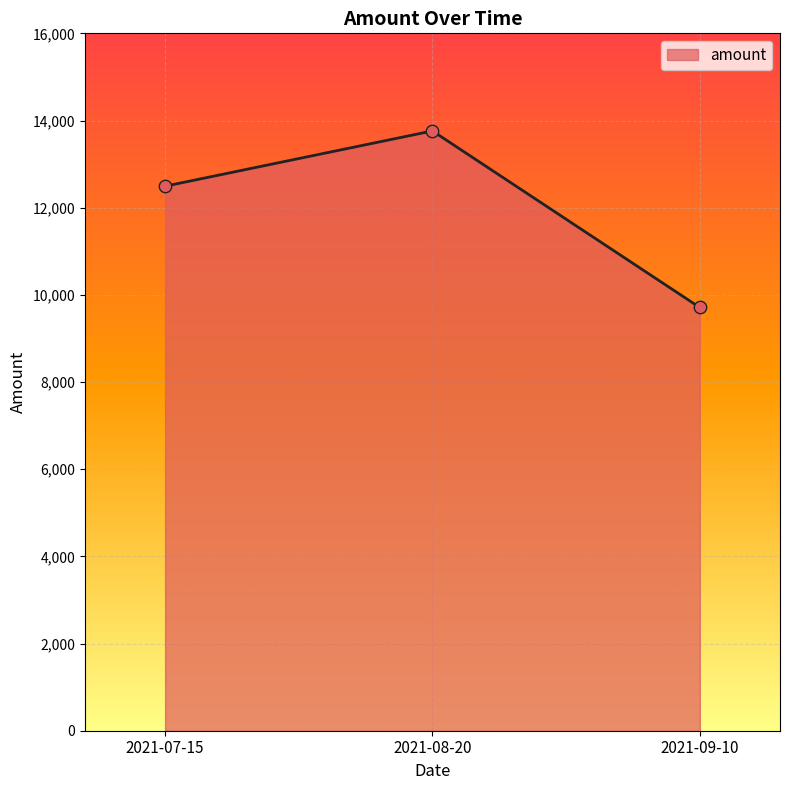

What is the change in value from 2021-07-15 to 2021-09-10?

-2783